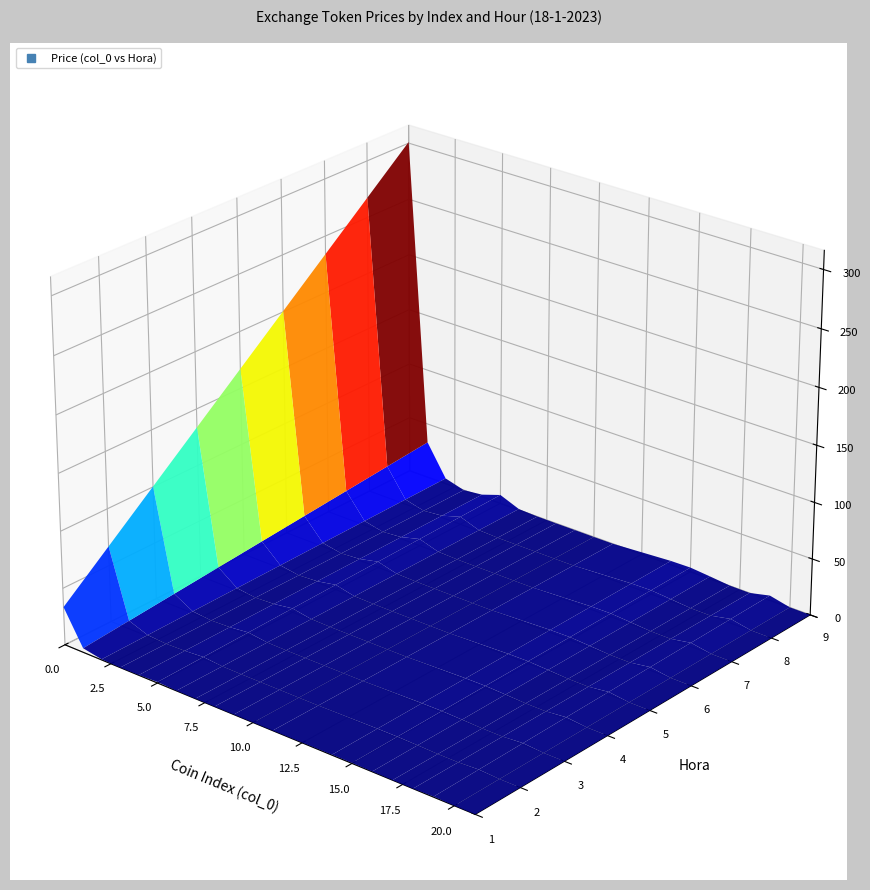

Reading left to right, what are all the values shown in this chart?

col_0: col_0=0.0	Price=1.0	Hora=2.0	3=3.0	4=4.0	5=5.0	6=6.0	7=7.0	8=8.0	9=9.0	10=10.0	11=11.0	12=14.0	13=15.0	14=16.0	15=17.0	16=18.0	17=19.0	18=20.0	19=21.0
Price: col_0=301.0	Price=32.8	Hora=4.9	3=0.1	4=2.0	5=7.8	6=0.9	7=0.2	8=0.1	9=0.1	10=0.0	11=0.1	12=3.5	13=3.8	14=2.2	15=0.3	16=0.1	17=4.3	18=0.2	19=0.0
Hora: col_0=9.0	Price=9.0	Hora=9.0	3=9.0	4=9.0	5=9.0	6=9.0	7=9.0	8=9.0	9=9.0	10=9.0	11=9.0	12=9.0	13=9.0	14=9.0	15=9.0	16=9.0	17=9.0	18=9.0	19=9.0